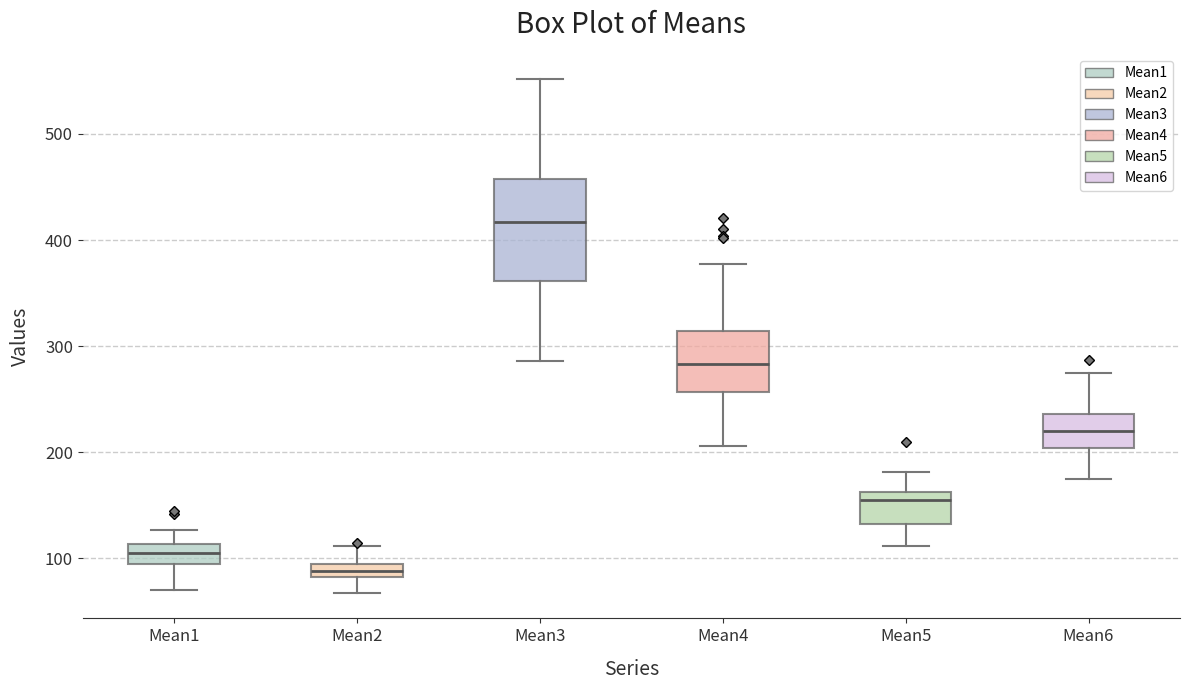

Which box is the tallest, from its lower edge to its upper edge?

Mean3